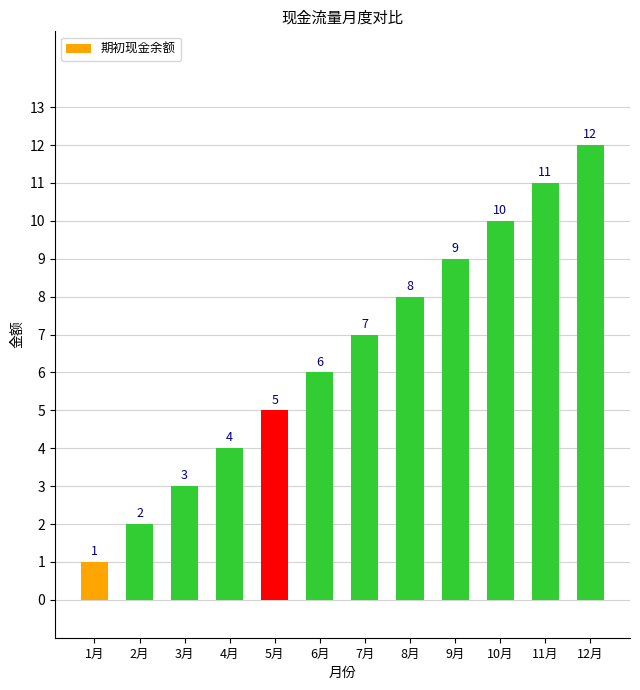

Approximately how many times larger is the value at 9月 compared to 8月?

1.1